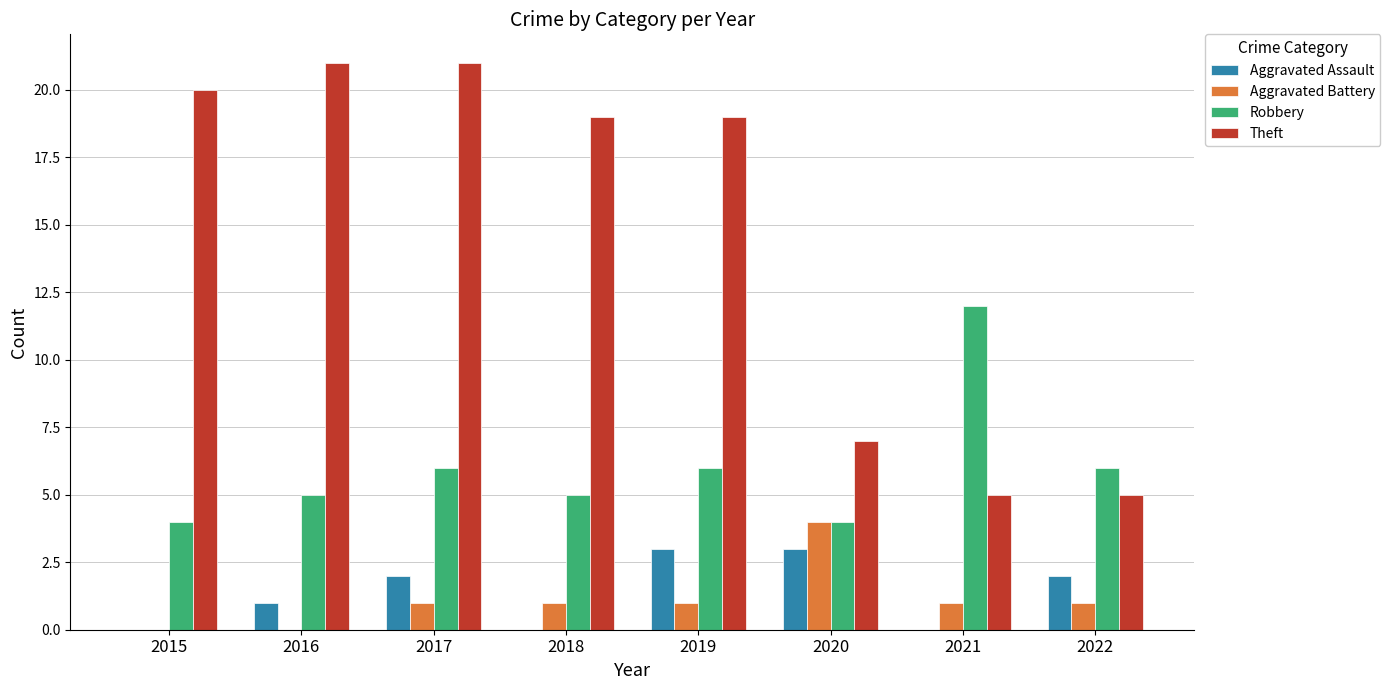

What is the sum of the Robbery values at 2019 and 2017?

12